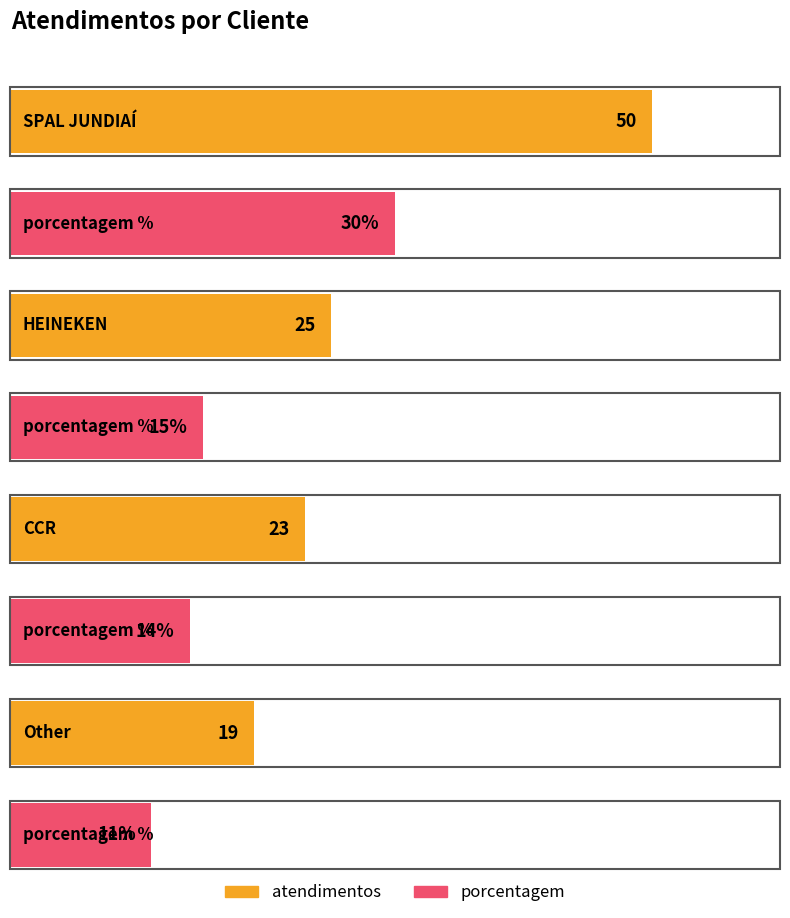

Which category has the highest value in the porcentagem series?

SPAL JUNDIAÍ